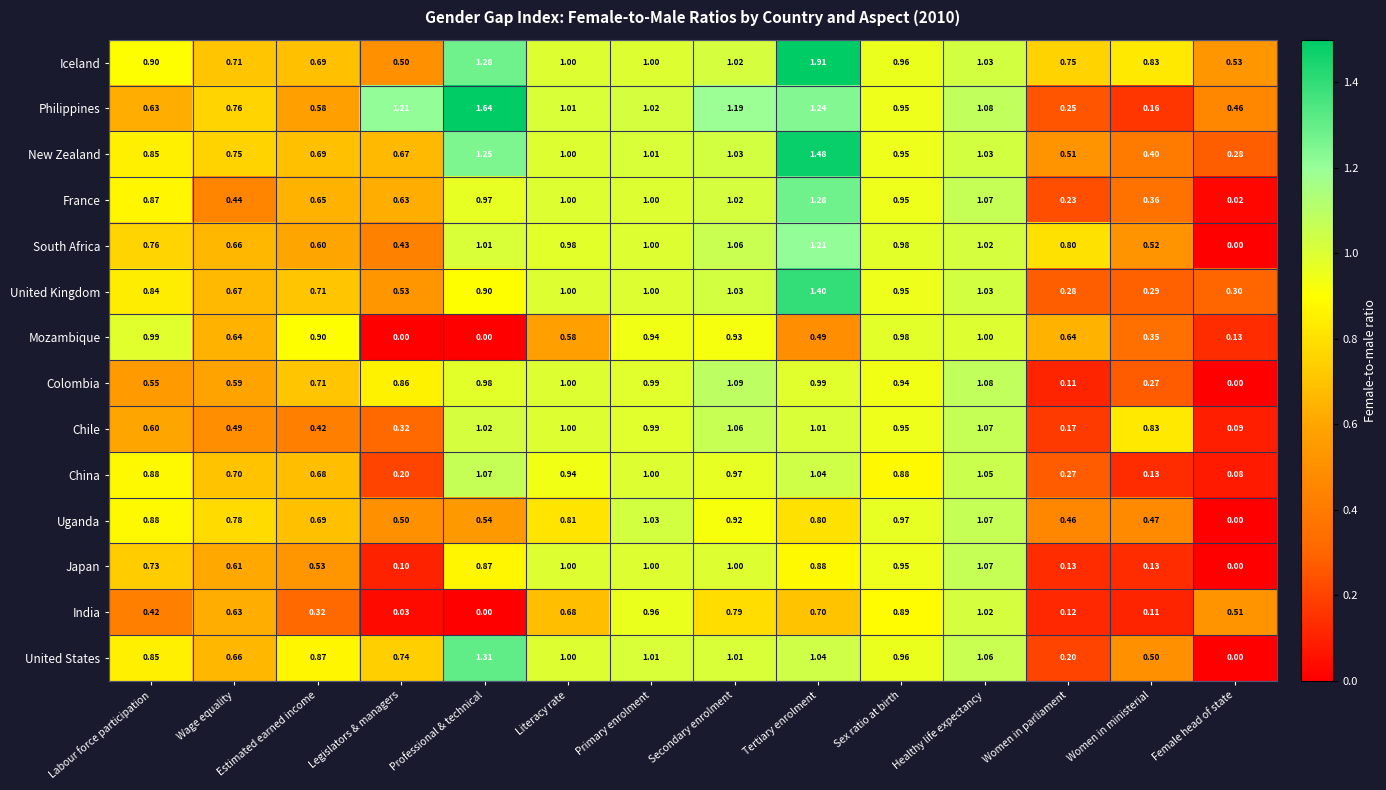

Which category has the highest value across all series?

Tertiary enrolment